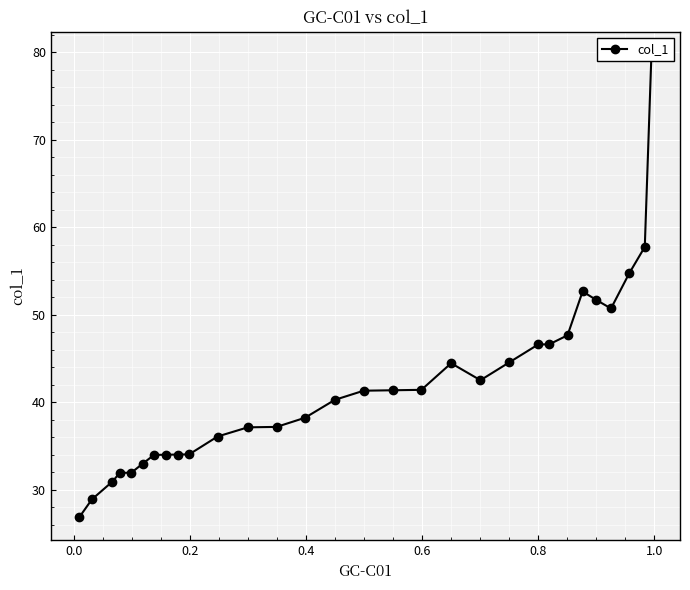

How many data points does each series have?

30